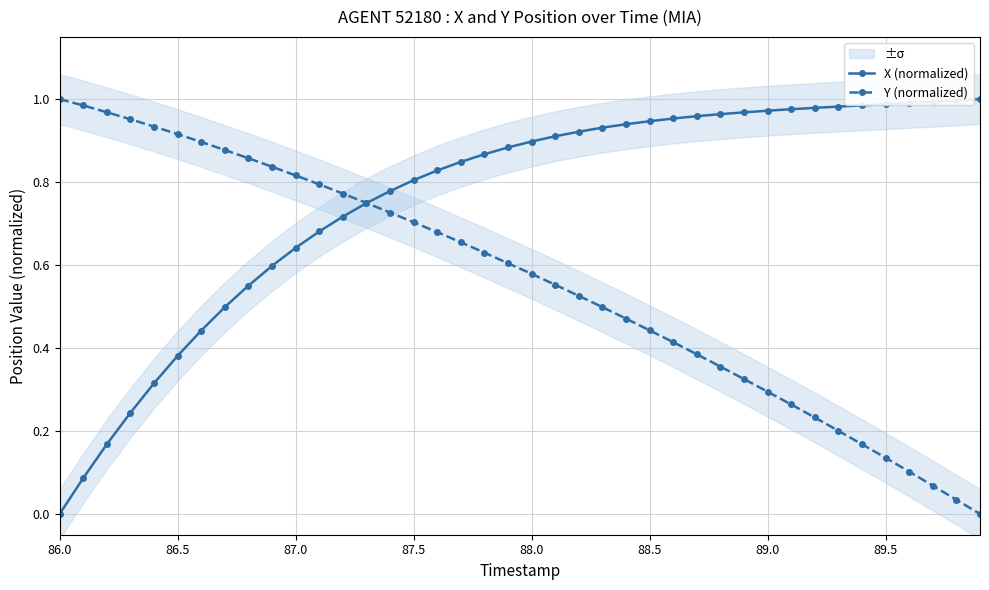

Which series has the widest spread of values?

X (normalized)